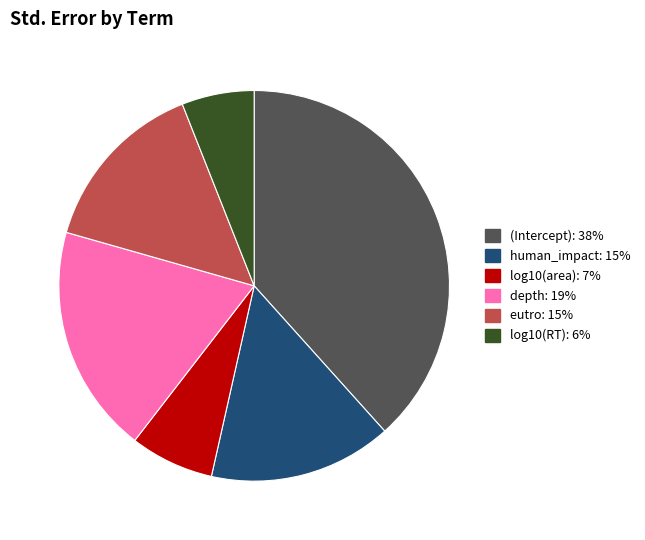

Rank the categories by value from lowest to highest.

log10(RT), log10(area), eutro, human_impact, depth, (Intercept)